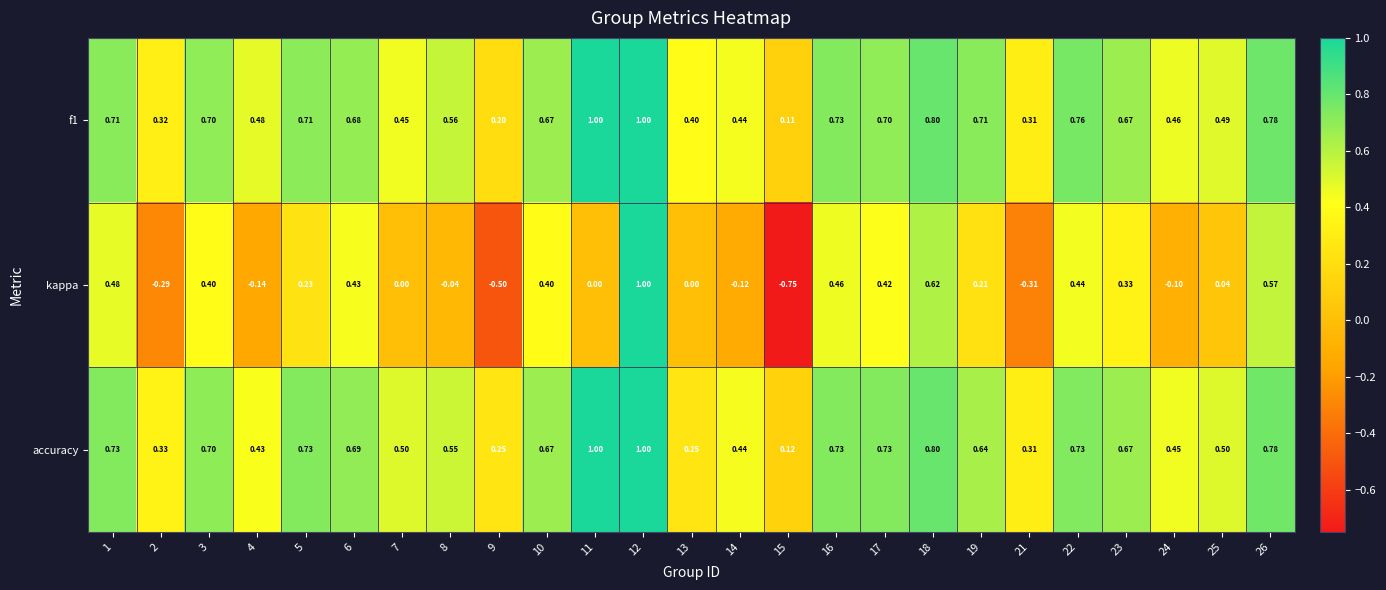

Between 2 and 7, which series saw the biggest shift?

kappa